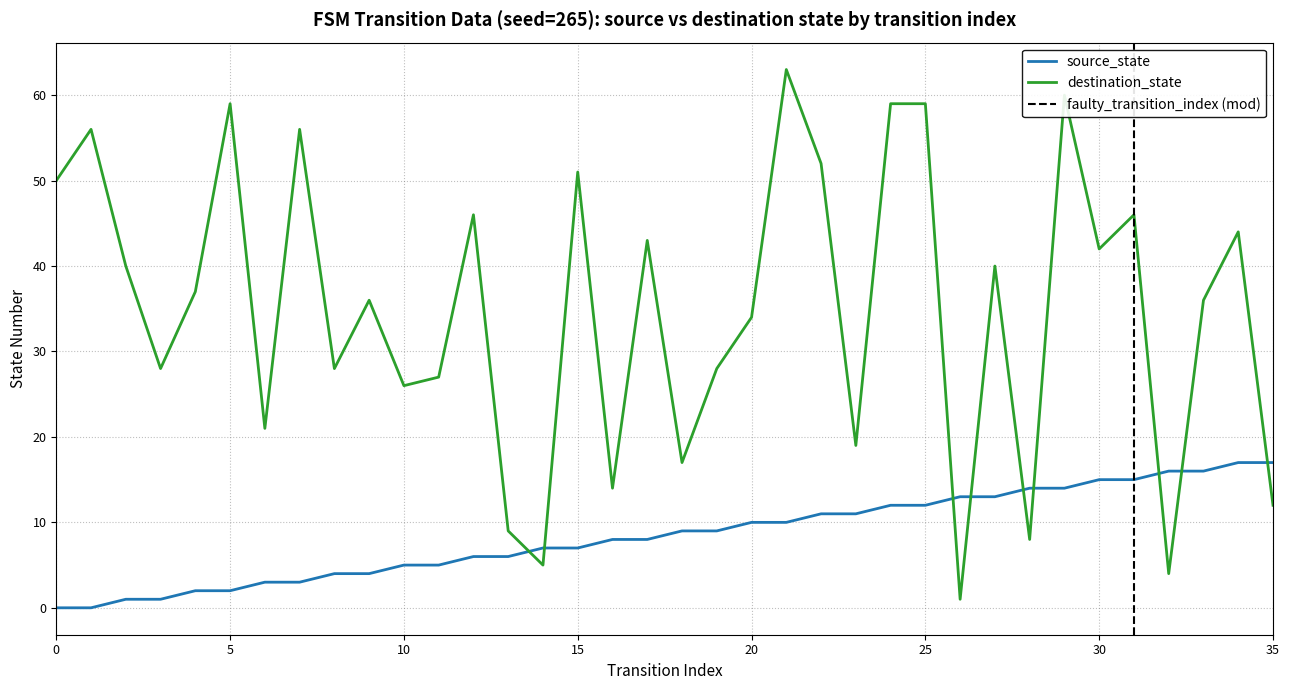

What is the difference between the maximum and minimum values in the source_state series?

17